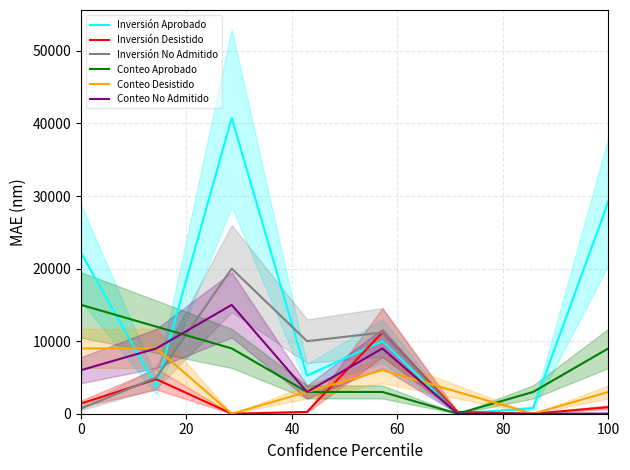

True or false: Inversión No Admitido has a value of 706 at 0.

True